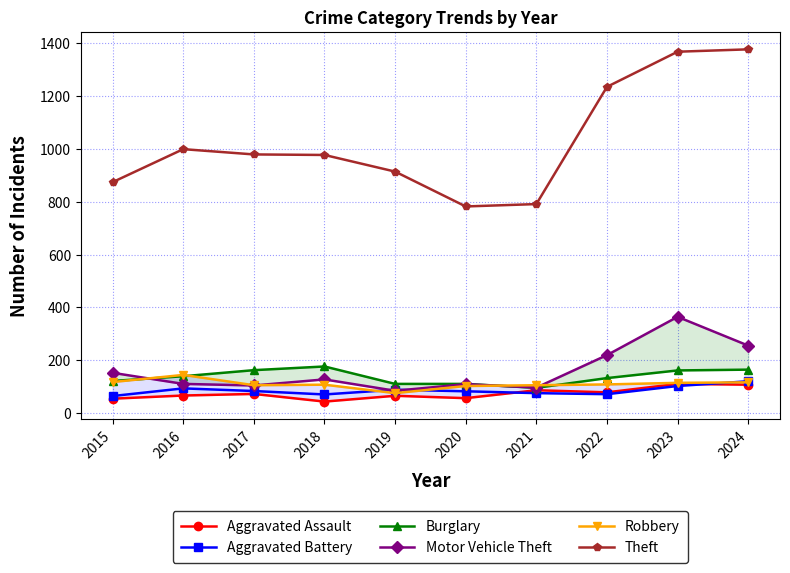

At how many categories does at least one series exceed 328?

10